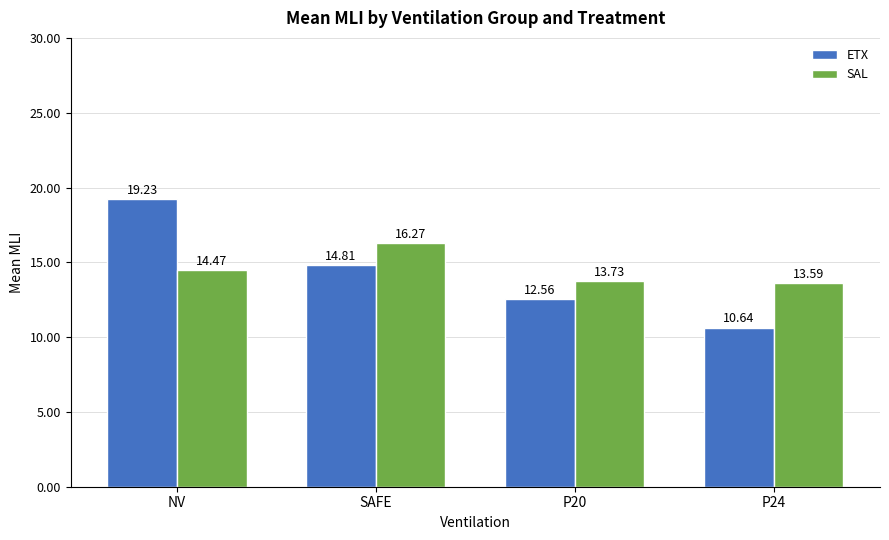

What is the difference between the highest and lowest values at P24?

2.9